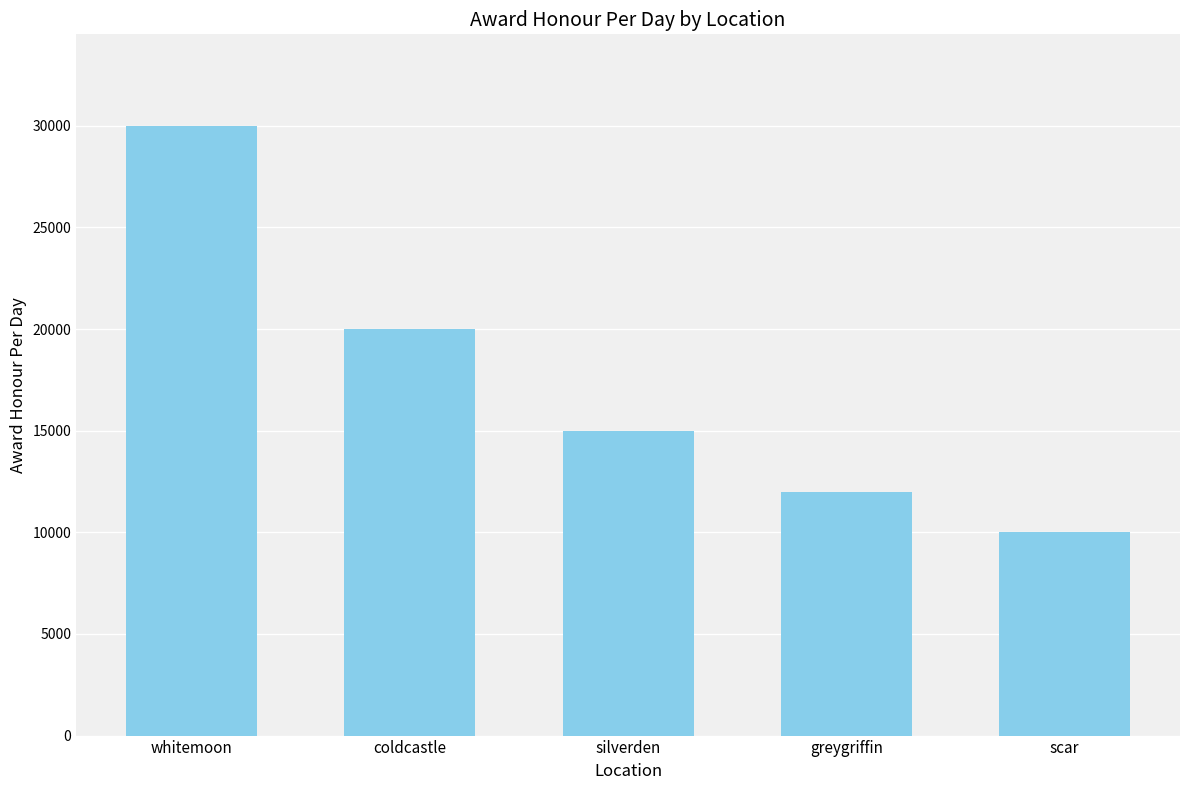

Is it true that the value at greygriffin is 16169?

False